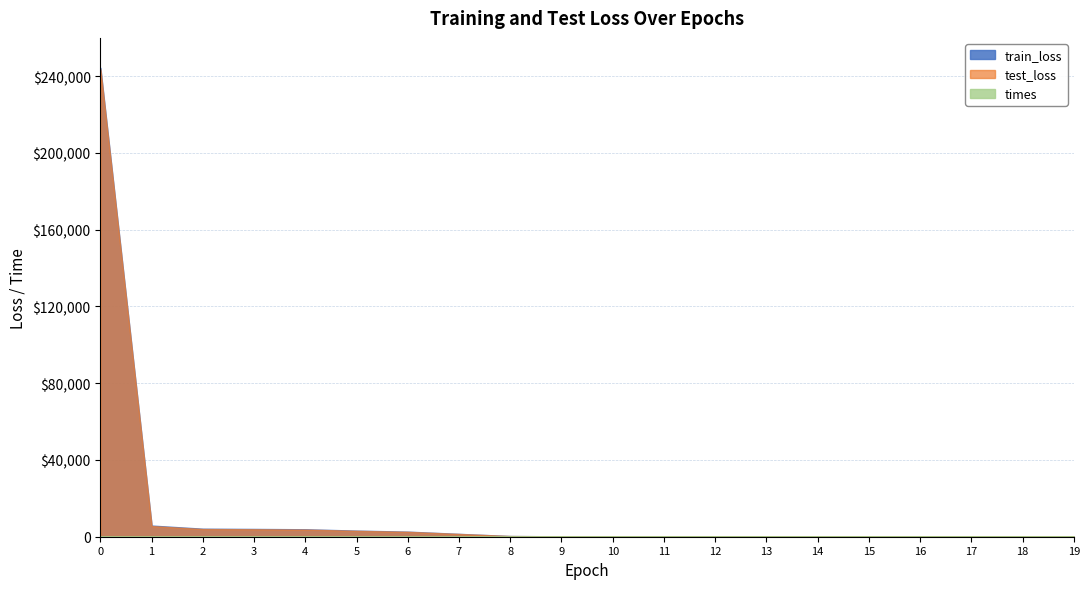

True or false: times and train_loss intersect in this chart.

True